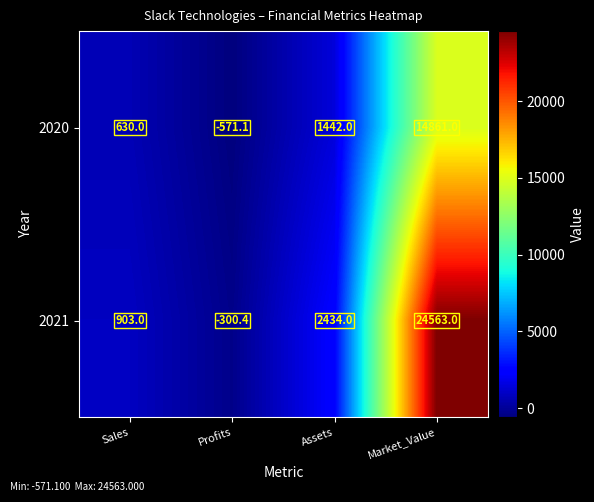

How many negative values does the 2021 series have?

1